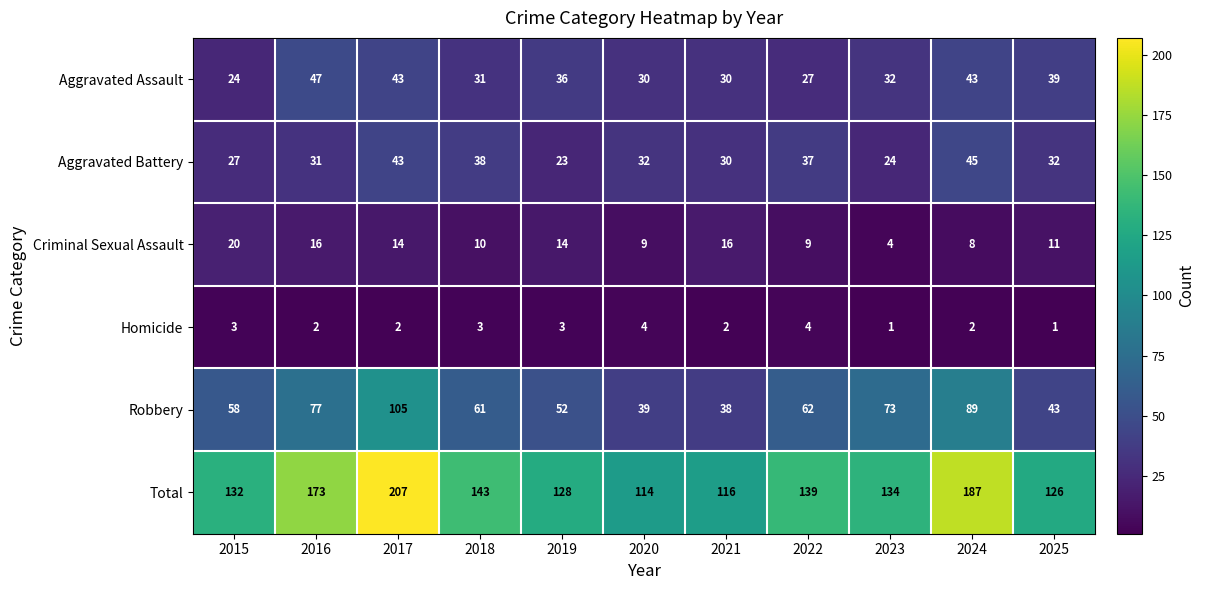

Is it true that Aggravated Battery equals 37 at 2022?

True